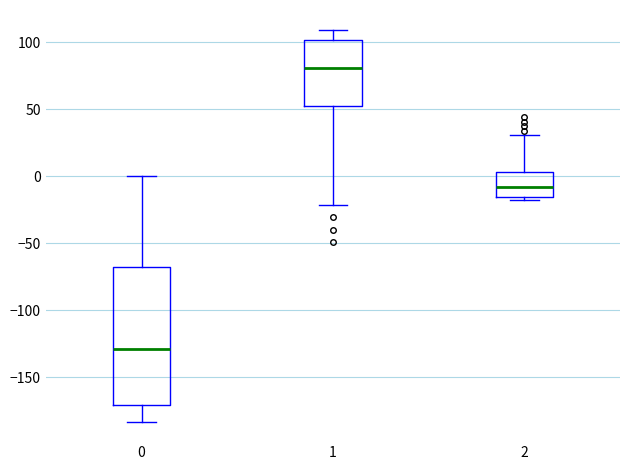

Which box has the highest median line?

1